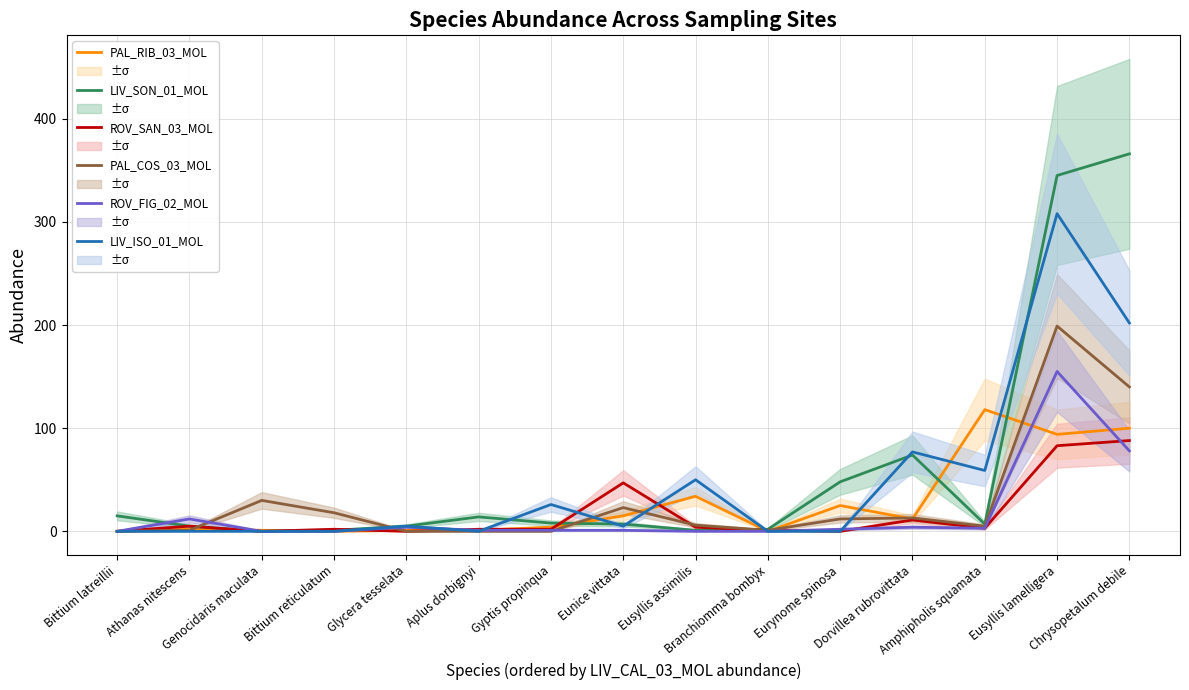

At which category is the sum across all series the highest?

Eusyllis lamelligera